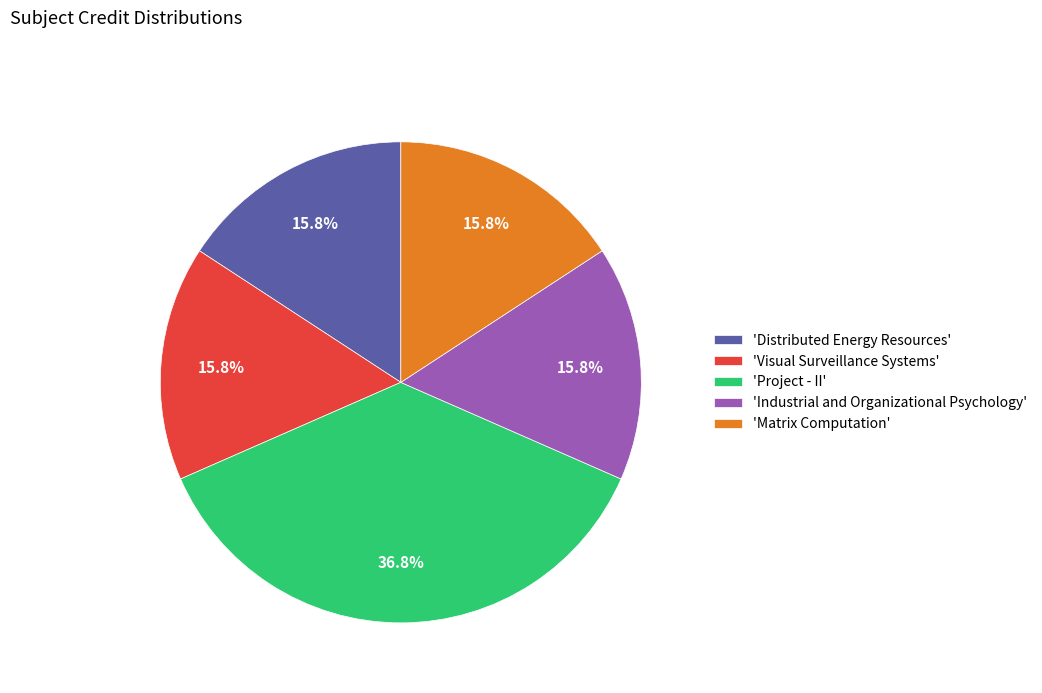

How many slices are in this pie chart?

5